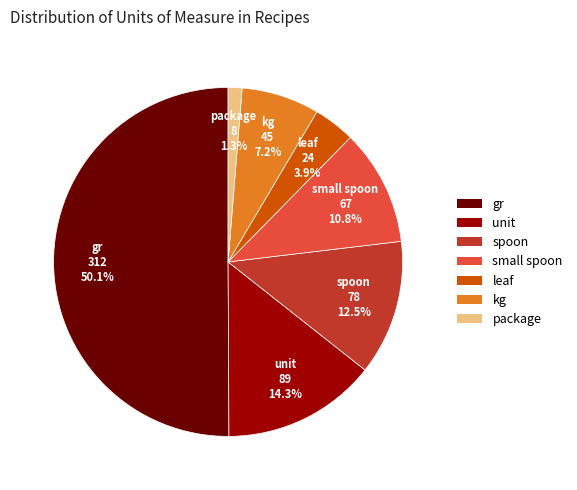

What percentage do unit and package together represent?

15.6%